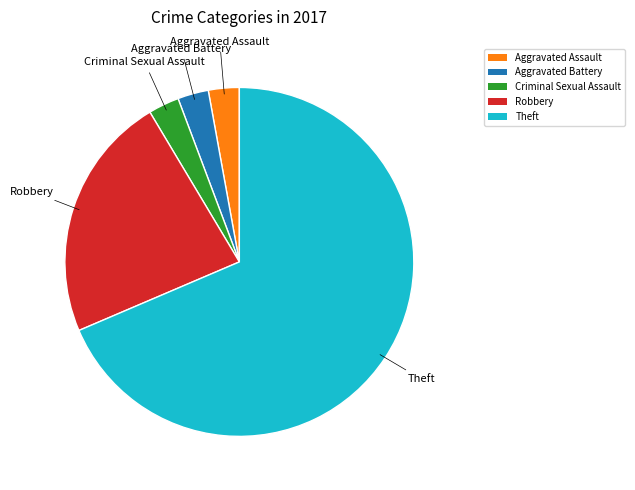

How many slices are in this pie chart?

5